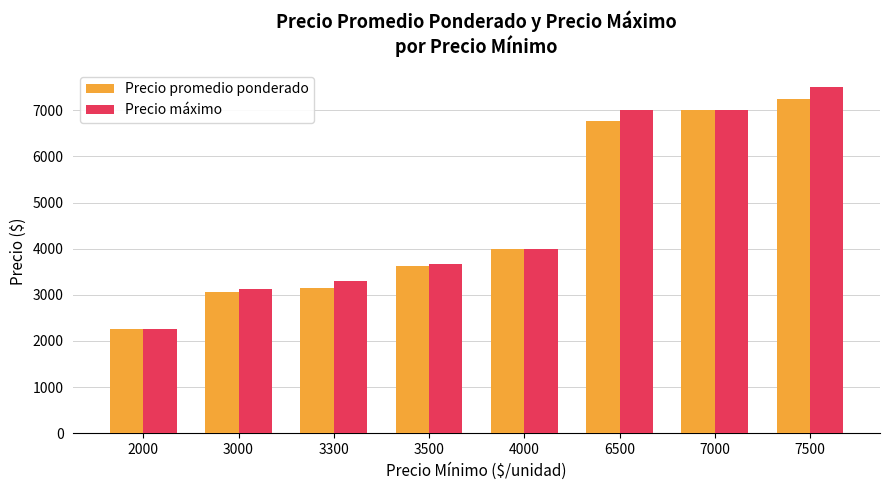

At how many categories does at least one series exceed 3788?

4